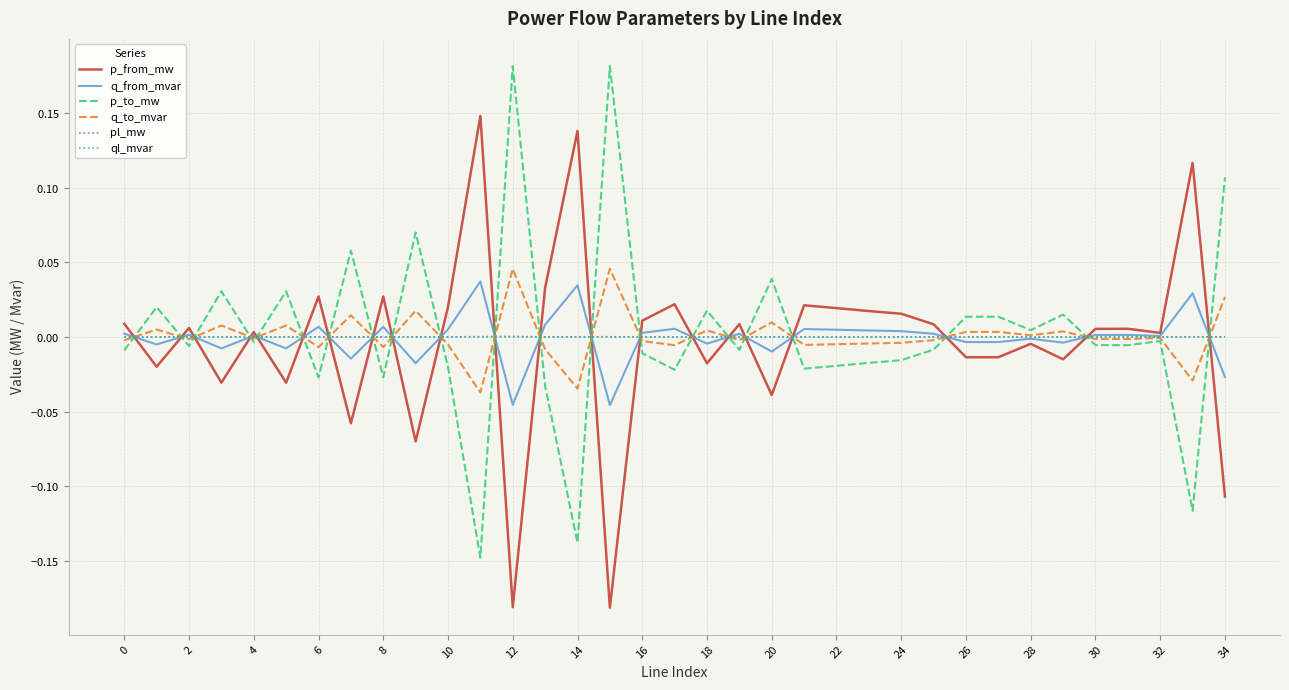

What are all the series names shown in the legend?

p_from_mw, q_from_mvar, p_to_mw, q_to_mvar, pl_mw, ql_mvar